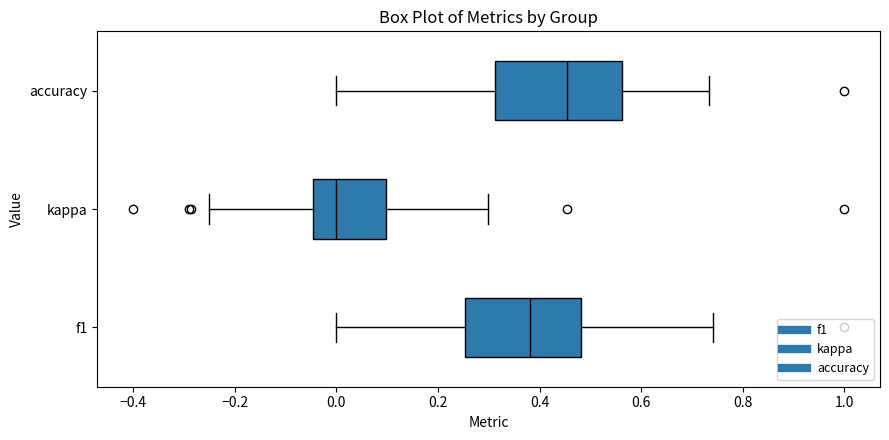

Which box's median line is the furthest to the right?

accuracy